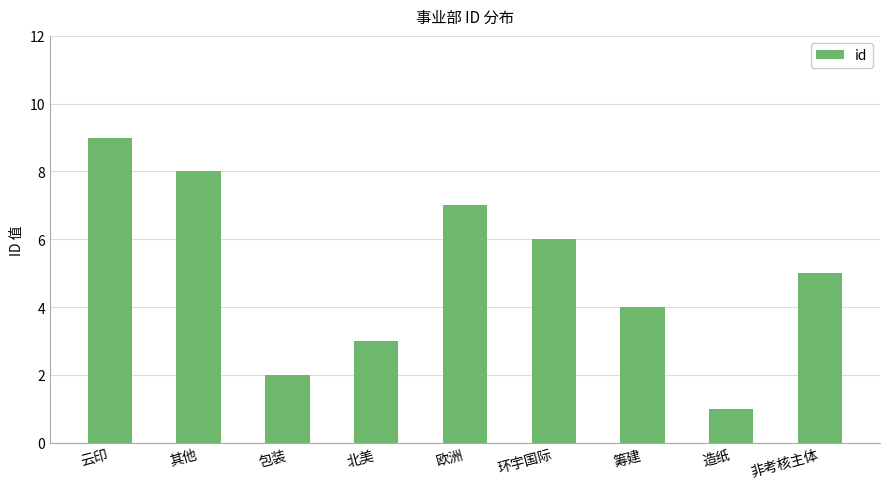

The value at 造纸 is 1. True or false?

True